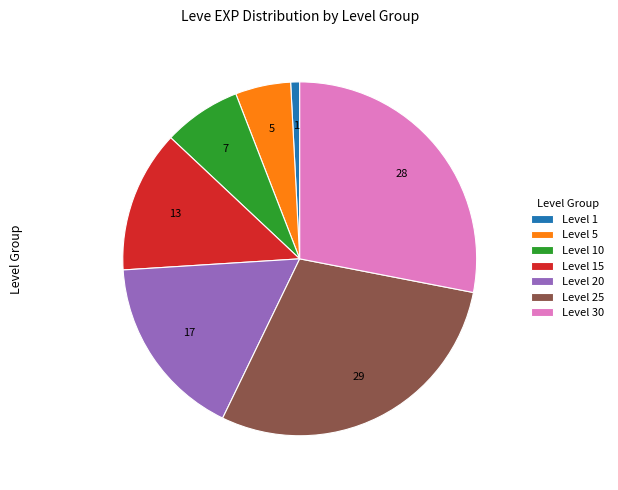

How many slices are in this pie chart?

7